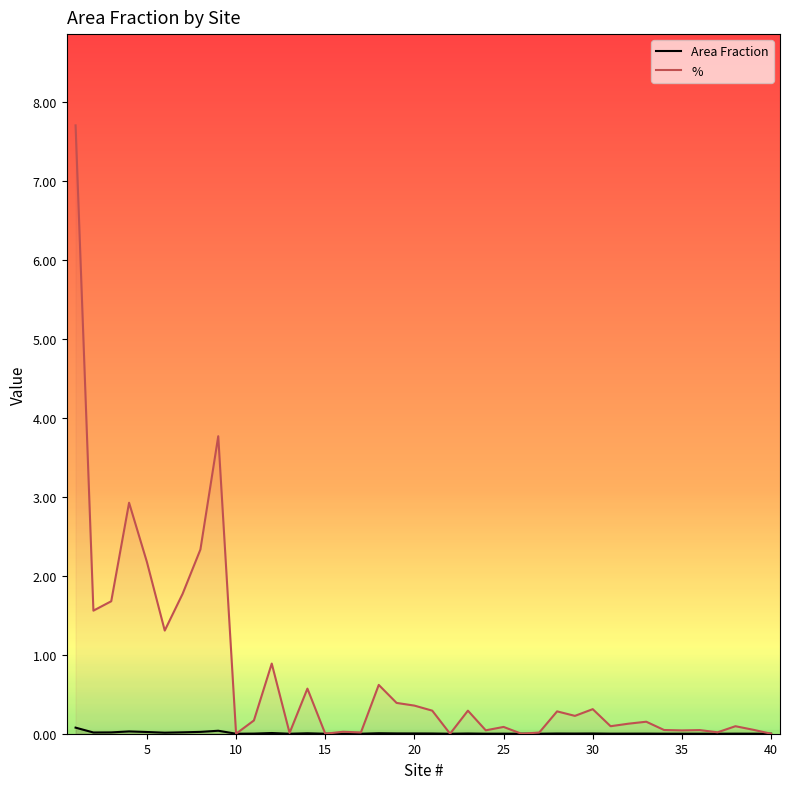

Reading left to right, list all the values displayed in this chart.

Area Fraction: 0.1	0.0	0.0	0.0	0.0	0.0	0.0	0.0	0.0	0.0	0.0	0.0	0.0	0.0	0.0	0.0	0.0	0.0	0.0	0.0	0.0	0.0	0.0	0.0	0.0	0.0	0.0	0.0	0.0	0.0	0.0	0.0	0.0	0.0	0.0	0.0	0.0	0.0	0.0	0.0
%: 7.7	1.6	1.7	2.9	2.2	1.3	1.8	2.3	3.8	0.0	0.2	0.9	0.0	0.6	0.0	0.0	0.0	0.6	0.4	0.4	0.3	0.0	0.3	0.0	0.1	0.0	0.0	0.3	0.2	0.3	0.1	0.1	0.2	0.0	0.0	0.0	0.0	0.1	0.1	0.0